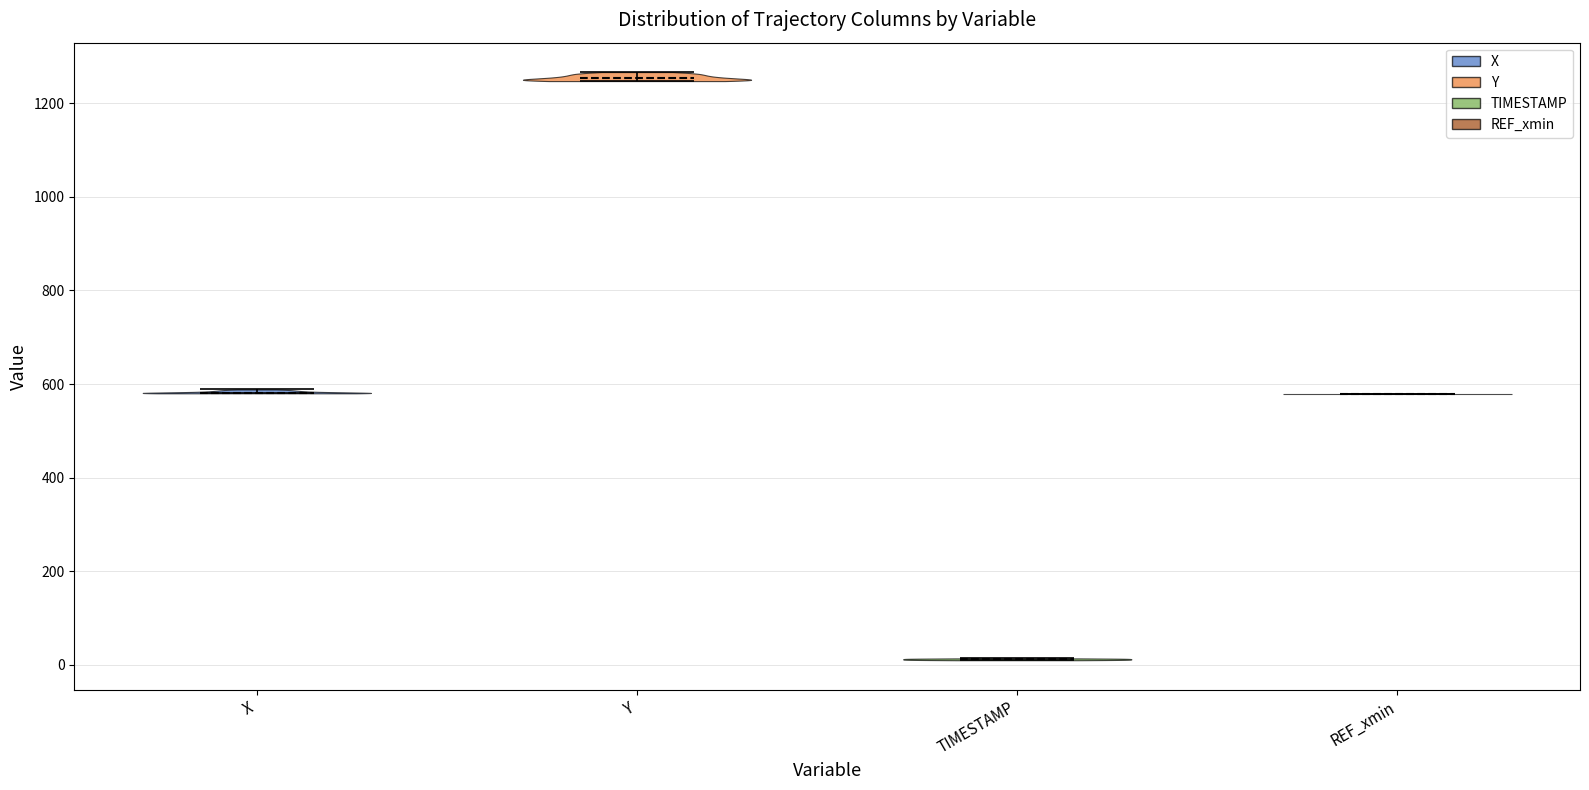

Which violin has the lowest median line?

TIMESTAMP